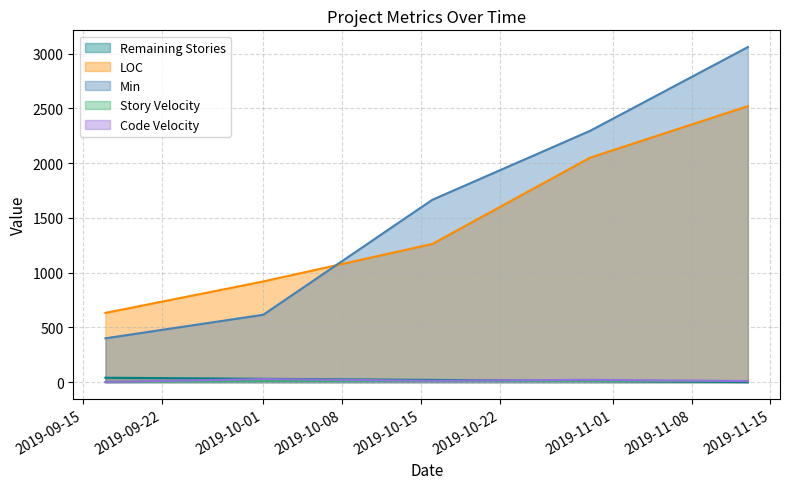

Reading right to left, list all the values displayed in this chart.

Remaining Stories: 0.0	10.0	20.0	30.0	40.0
LOC: 2521.0	2050.0	1262.0	919.0	632.0
Min: 3060.0	2295.0	1665.0	615.0	400.0
Story Velocity: 10.0	10.0	10.0	10.0	0.0
Code Velocity: 9.2	20.6	12.4	28.0	0.0